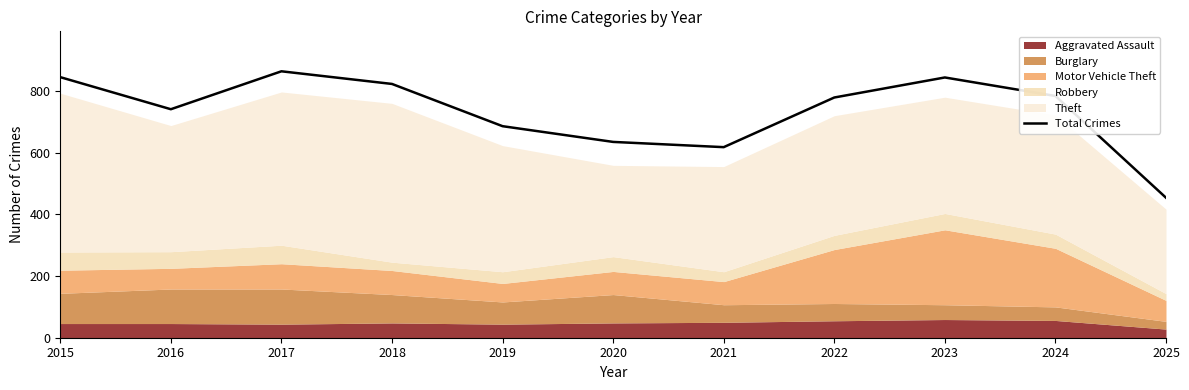

What is the difference between the second highest and minimum values?

391